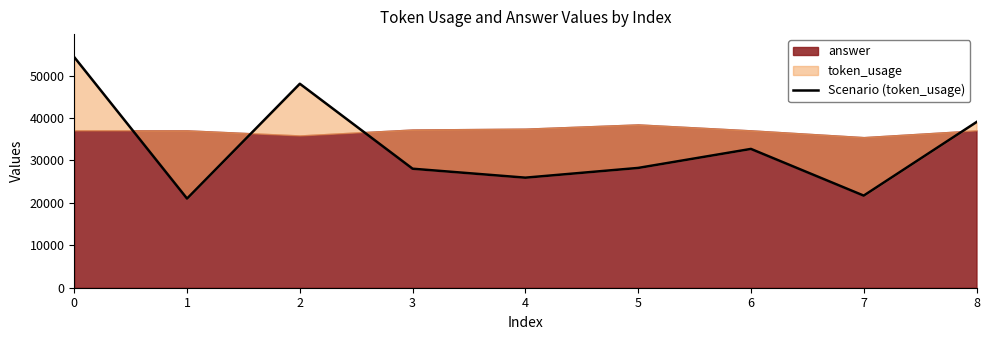

Rank the categories by value from lowest to highest.

1, 7, 4, 3, 5, 6, 8, 2, 0